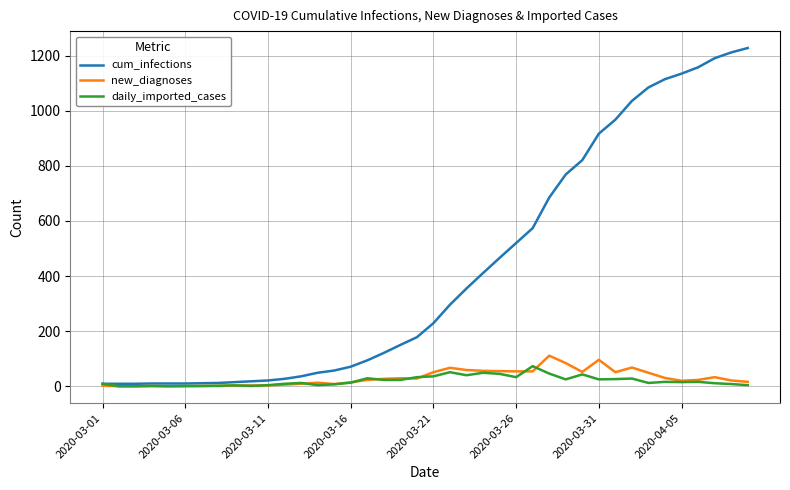

Which series has the largest total across all categories?

cum_infections